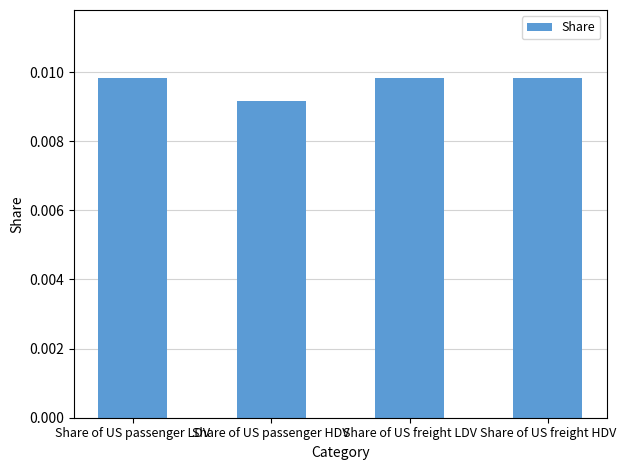

At which label is the value closest to 0?

Share of US passenger HDV